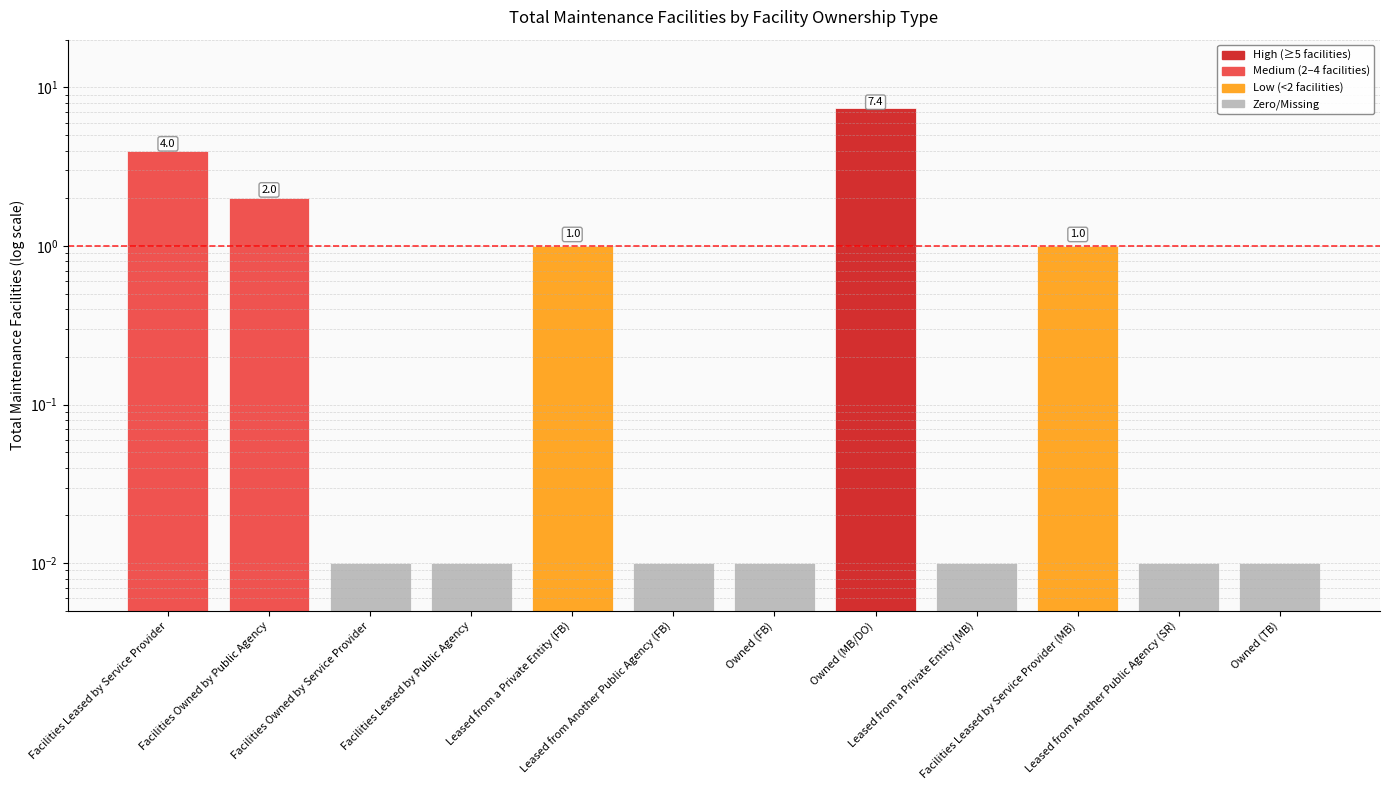

What is the sum of all values?

15.5